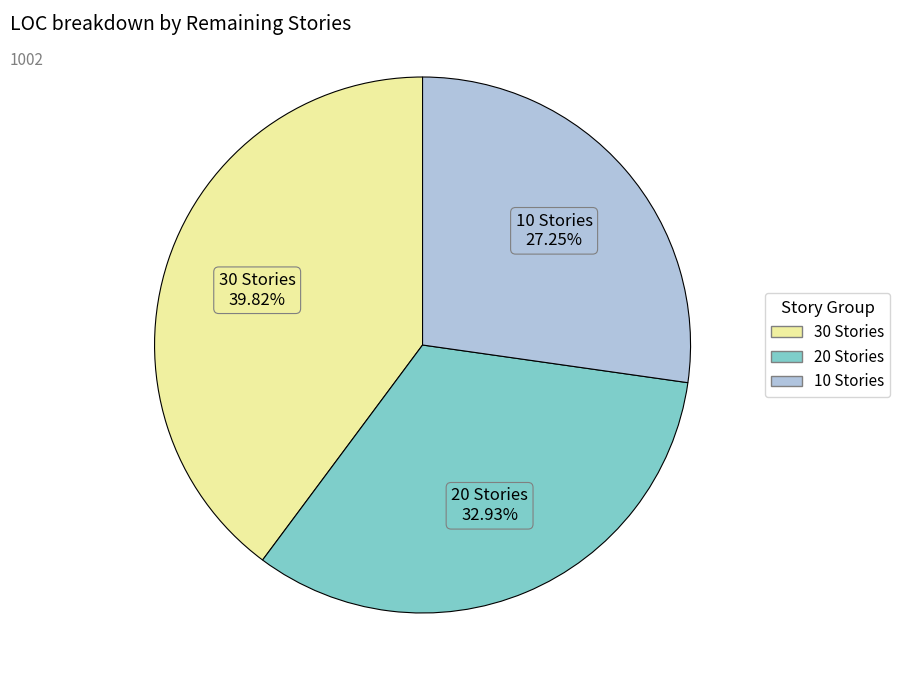

Is there any slice that represents more than half of the pie?

No